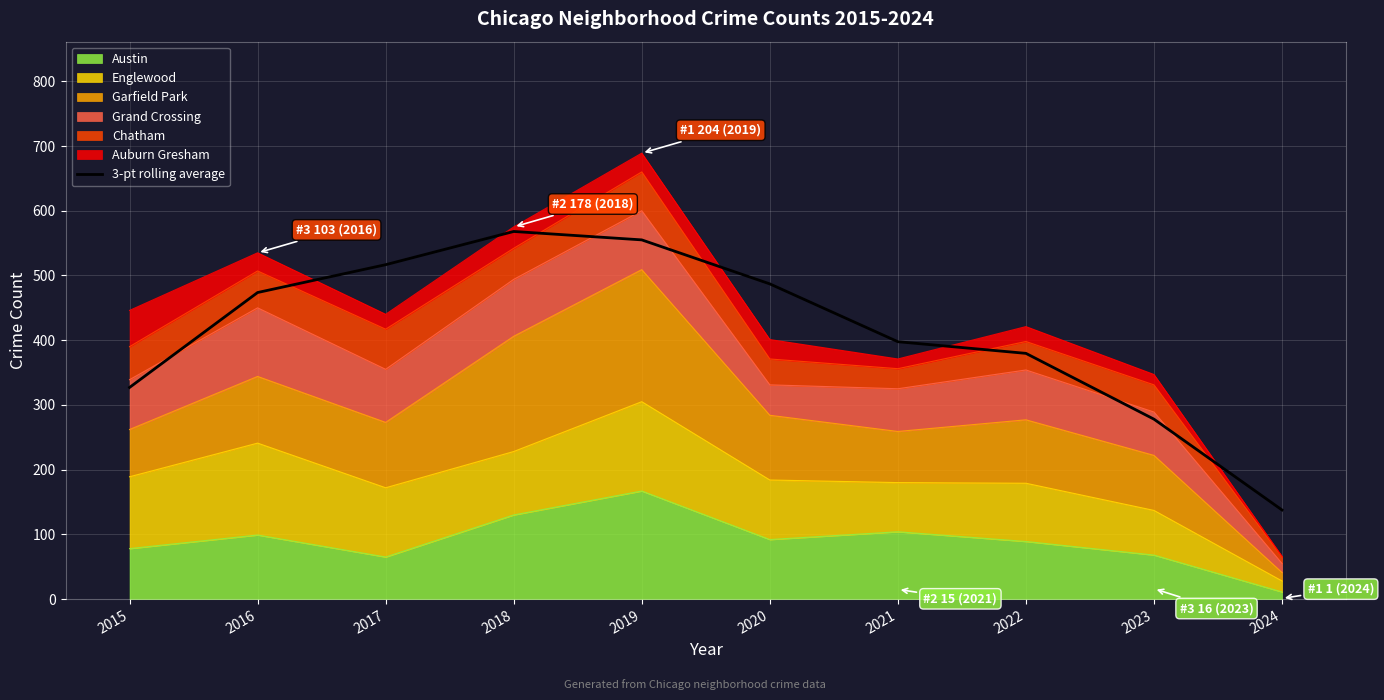

Reading right to left, extract all data points from this chart.

2024=137.7	2023=278.0	2022=379.7	2021=397.7	2020=487.0	2019=555.0	2018=568.0	2017=516.7	2016=473.7	2015=327.0